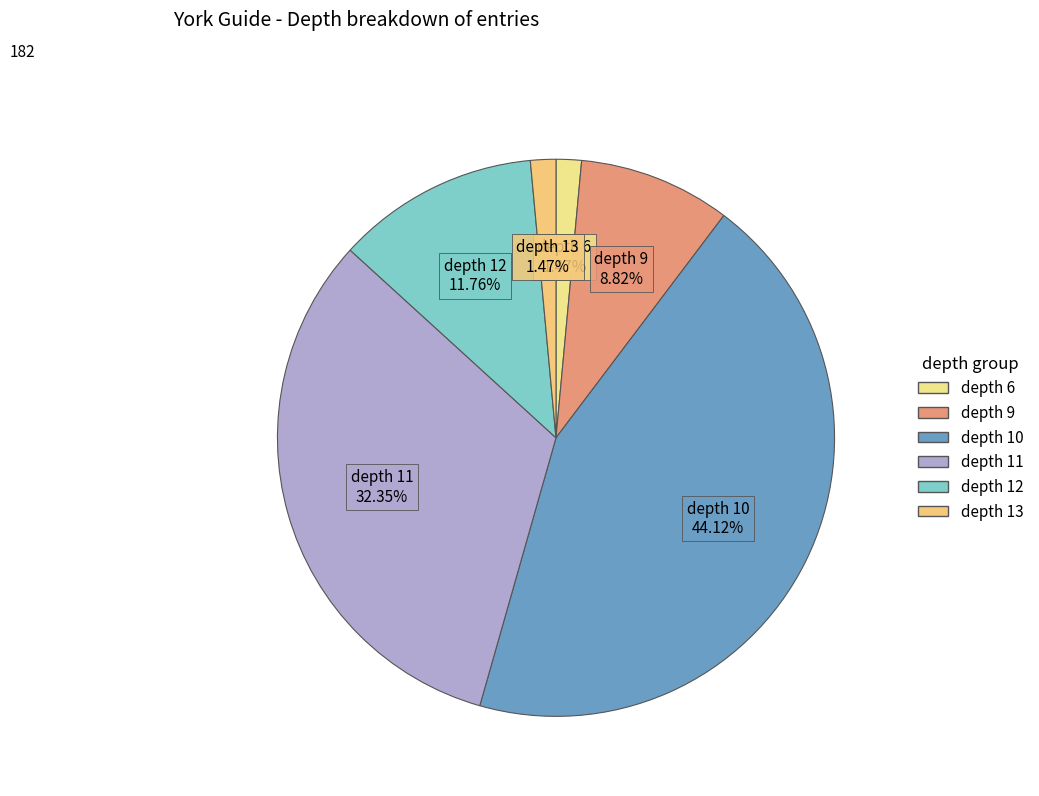

Count the number of slices in the pie.

6